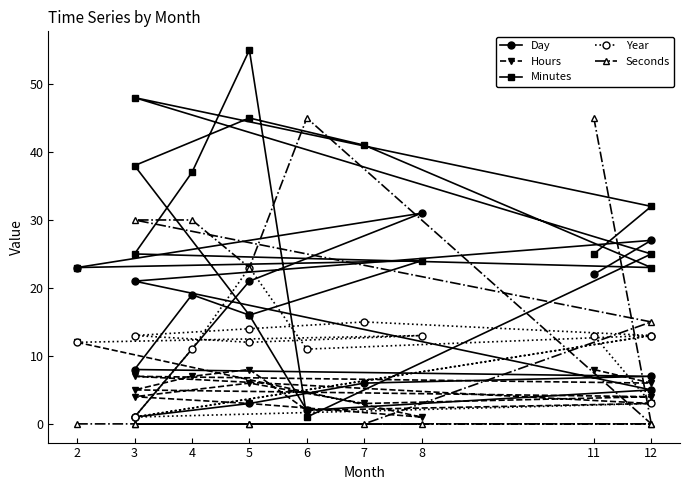

At which category does Minutes reach its first local peak?

8